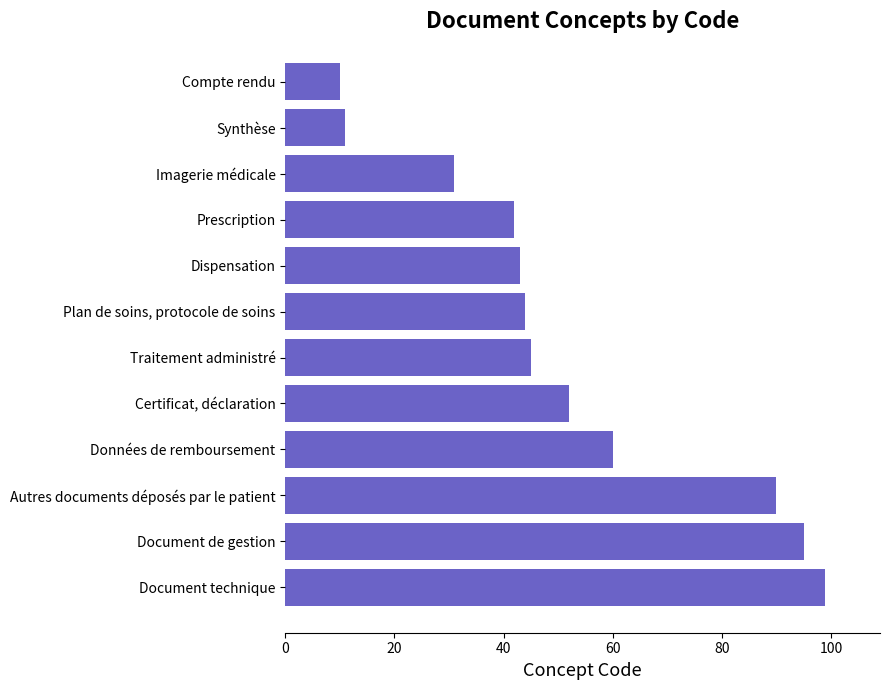

Which has a higher value, Document technique or Certificat, déclaration?

Document technique